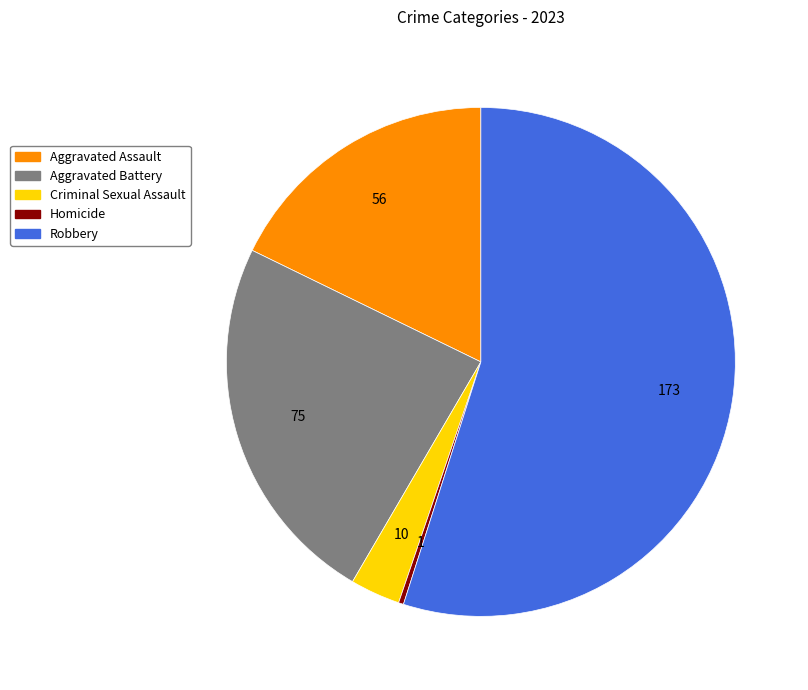

The Criminal Sexual Assault slice represents 3% of the pie. True or false?

True